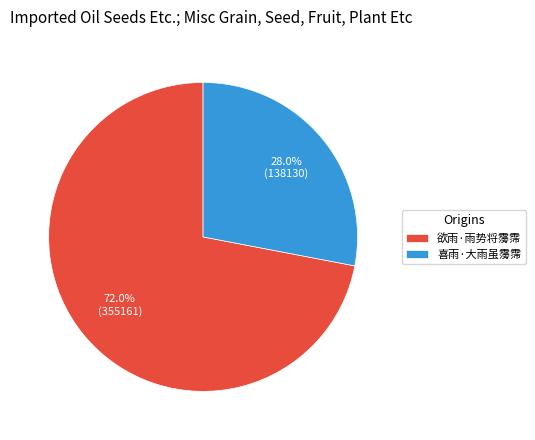

Between 欲雨·雨势将霶霈 and 喜雨·大雨虽霶霈, which is larger?

欲雨·雨势将霶霈